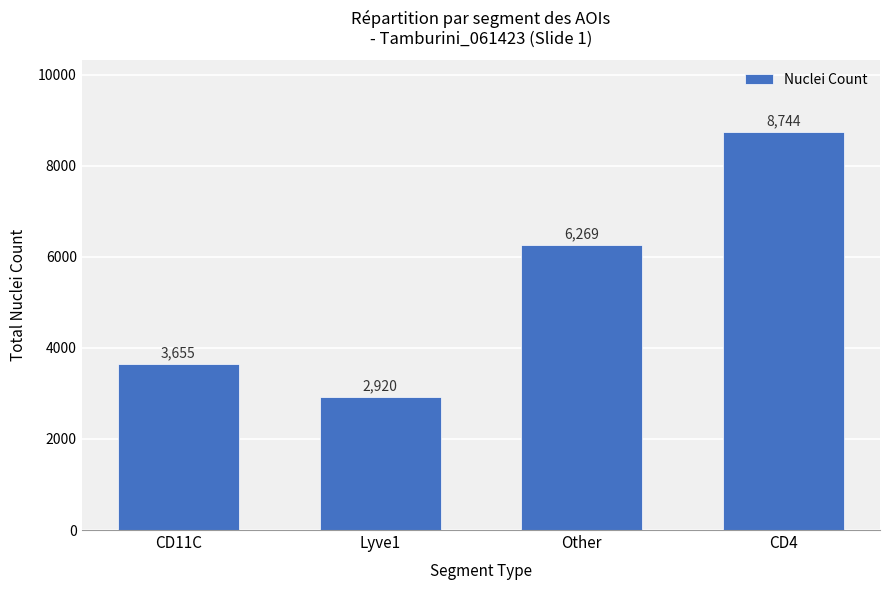

List the labels in order of value, smallest first.

Lyve1, CD11C, Other, CD4